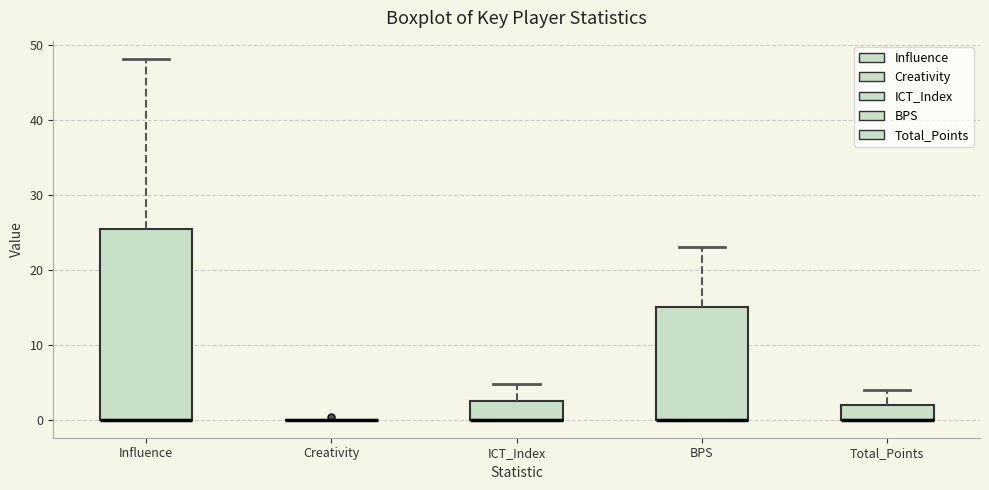

Reading left to right, read every box against the y-axis: the position of its median line, the range the box covers, and the ends of its whiskers. The values are not printed on the chart, so give them approximately, as read against the axis.

Influence: median 0 (drawn on the box's lower edge), box 0 to 25, whiskers 0 to 48
Creativity: box collapsed to a line at 0, whiskers 0 to 0
ICT_Index: median 0 (drawn on the box's lower edge), box 0 to 3, whiskers 0 to 5
BPS: median 0 (drawn on the box's lower edge), box 0 to 15, whiskers 0 to 23
Total_Points: median 0 (drawn on the box's lower edge), box 0 to 2, whiskers 0 to 4